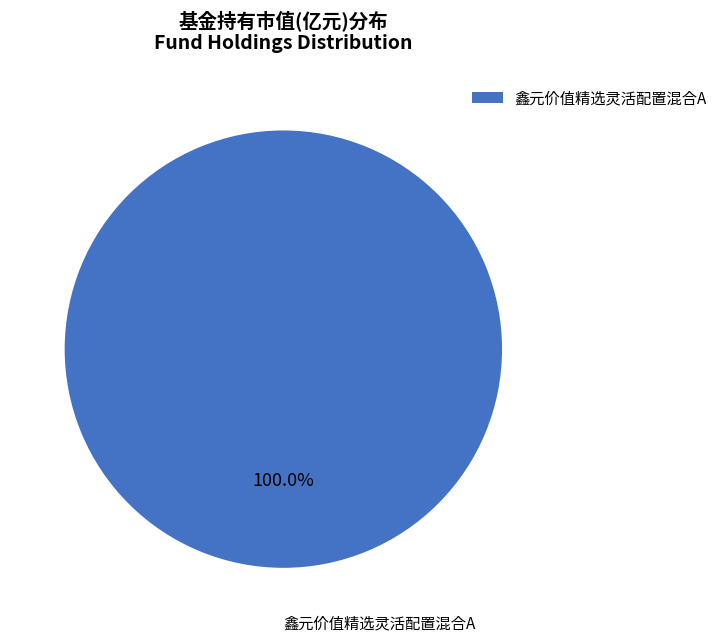

Does 鑫元价值精选灵活配置混合A represent more than half of the total?

Yes